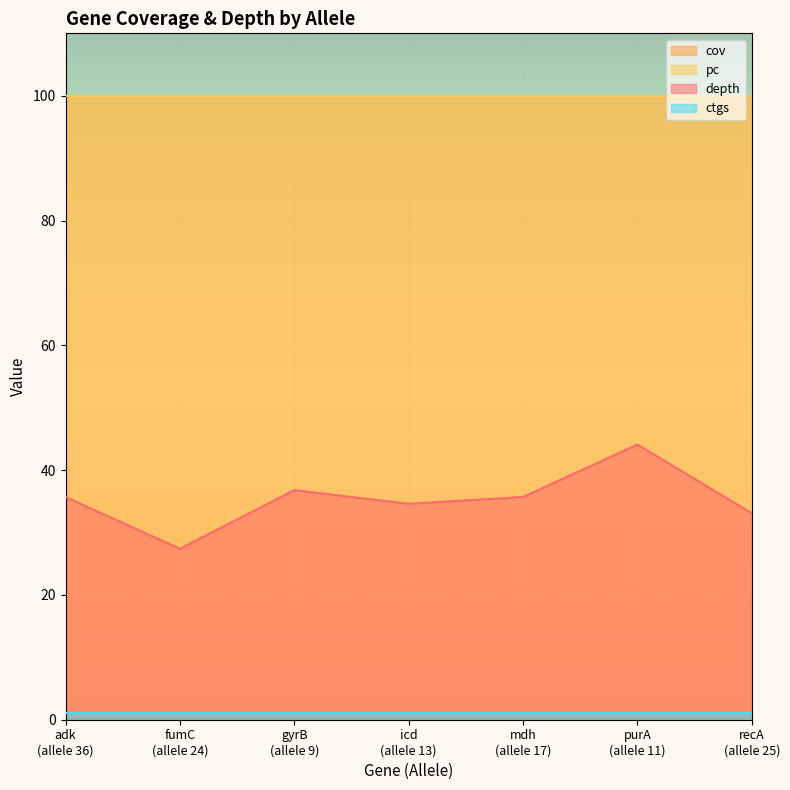

At how many categories does at least one series exceed 77?

7